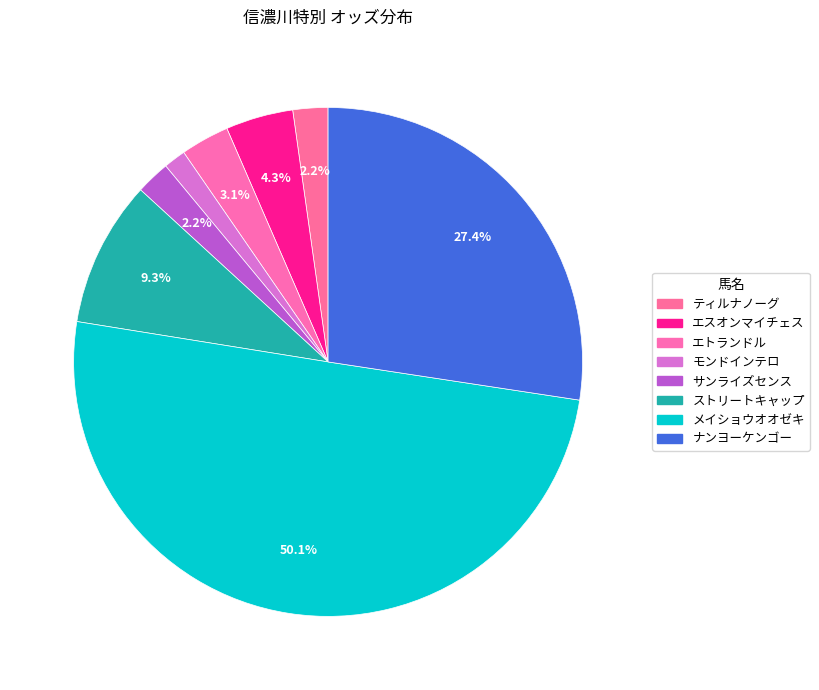

What portion of the pie excludes モンドインテロ?

98.6%